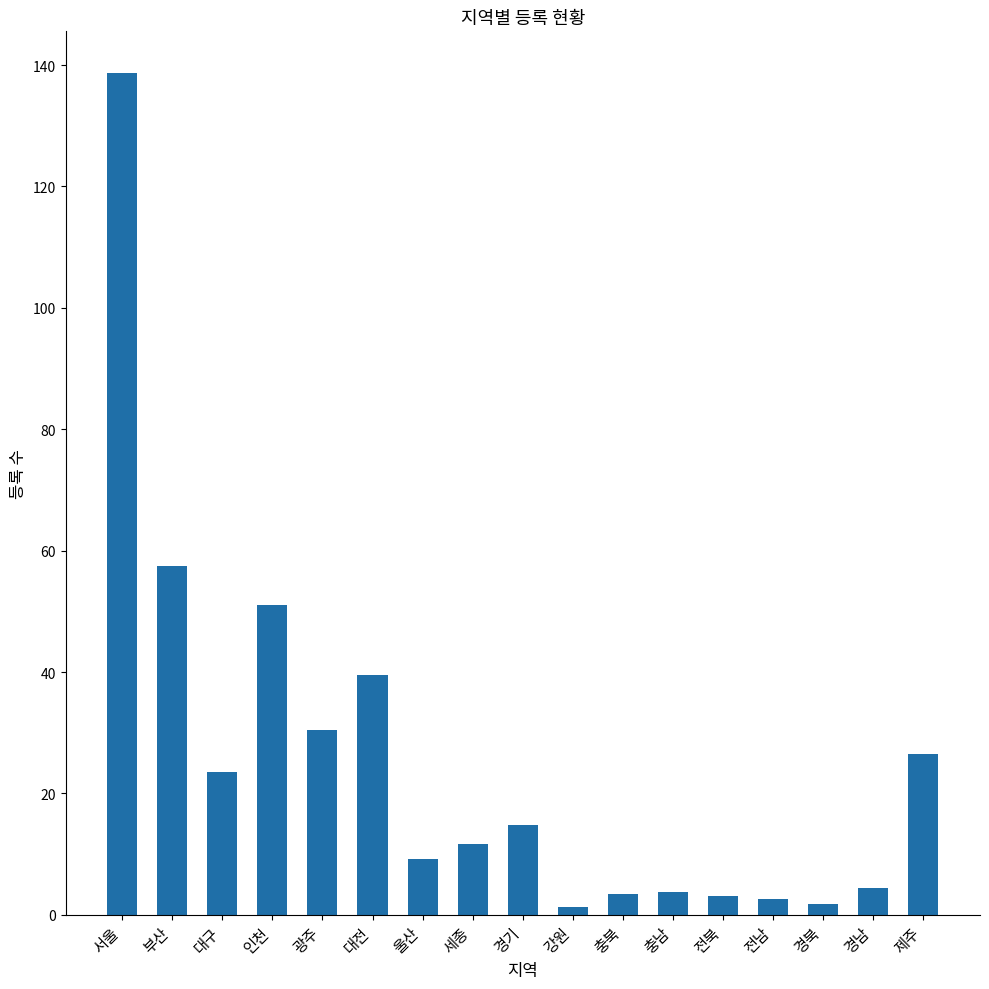

Is it true that the value at 전남 is 2.5?

True